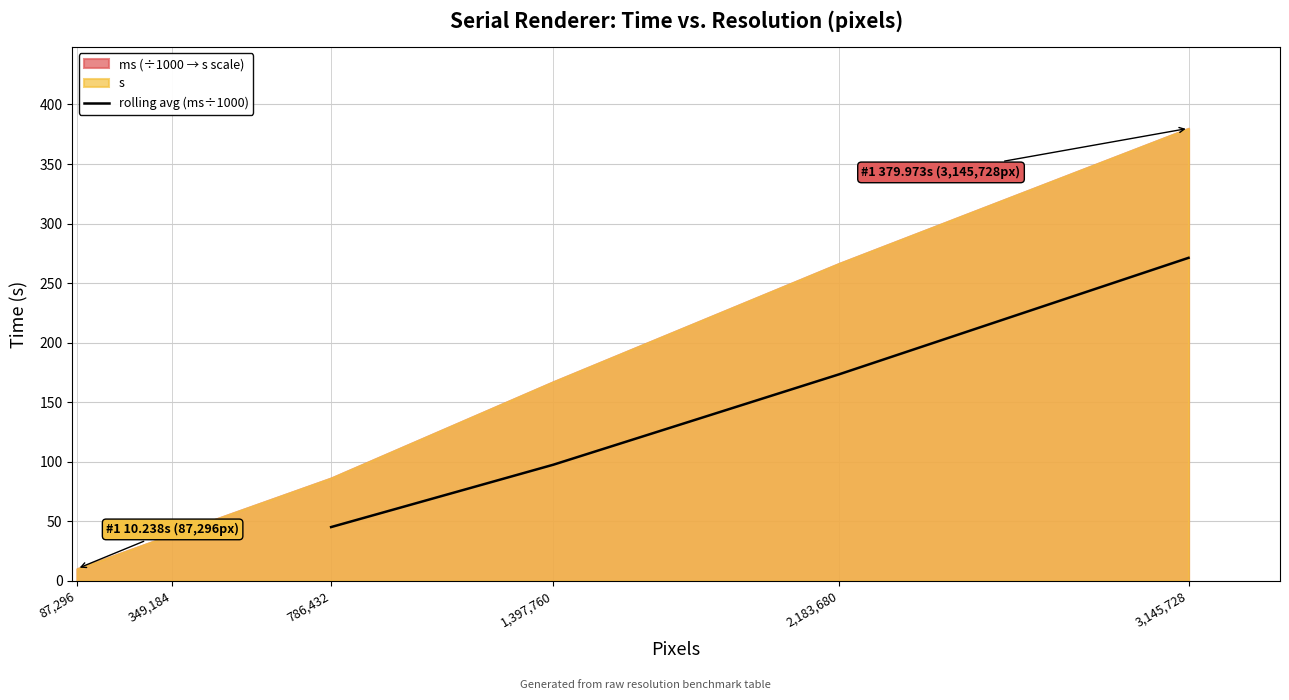

At which label does rolling avg (ms÷1000) reach its peak?

3,145,728